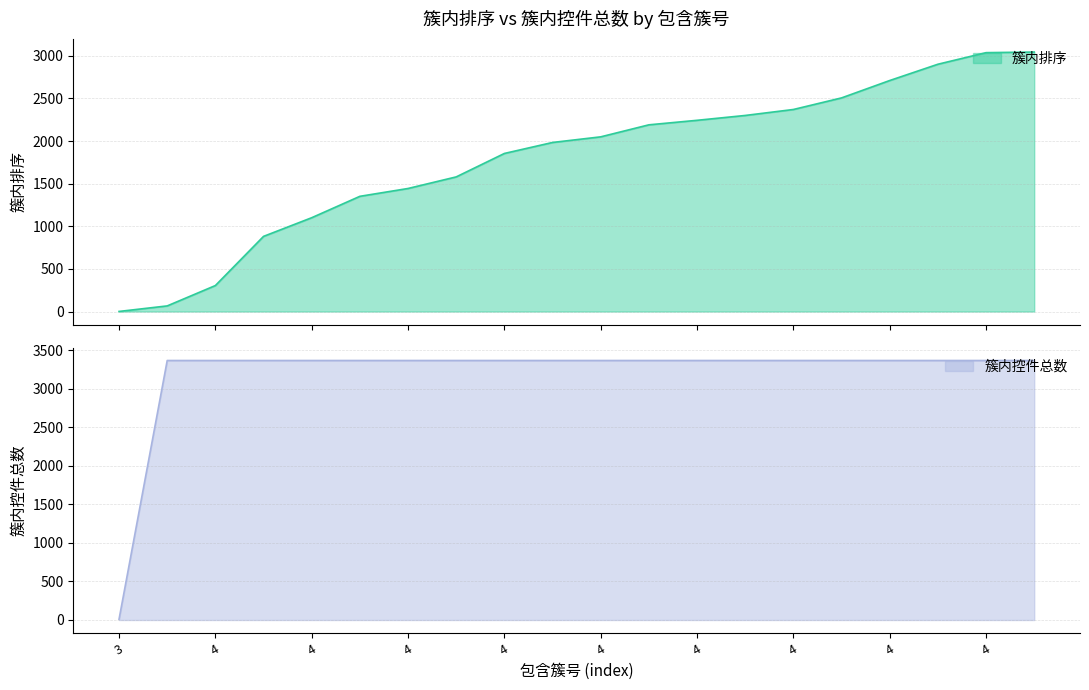

Reading left to right, list all the values displayed in this chart.

簇内排序: 3=1	4=66	4=305	4=882	4=1101	4=1352	4=1444	4=1580	4=1855	4=1984	4=2050	4=2191	4=2244	4=2301	4=2371	4=2507	4=2711	4=2902	4=3038	4=3045
簇内控件总数: 3=10	4=3367	4=3367	4=3367	4=3367	4=3367	4=3367	4=3367	4=3367	4=3367	4=3367	4=3367	4=3367	4=3367	4=3367	4=3367	4=3367	4=3367	4=3367	4=3367